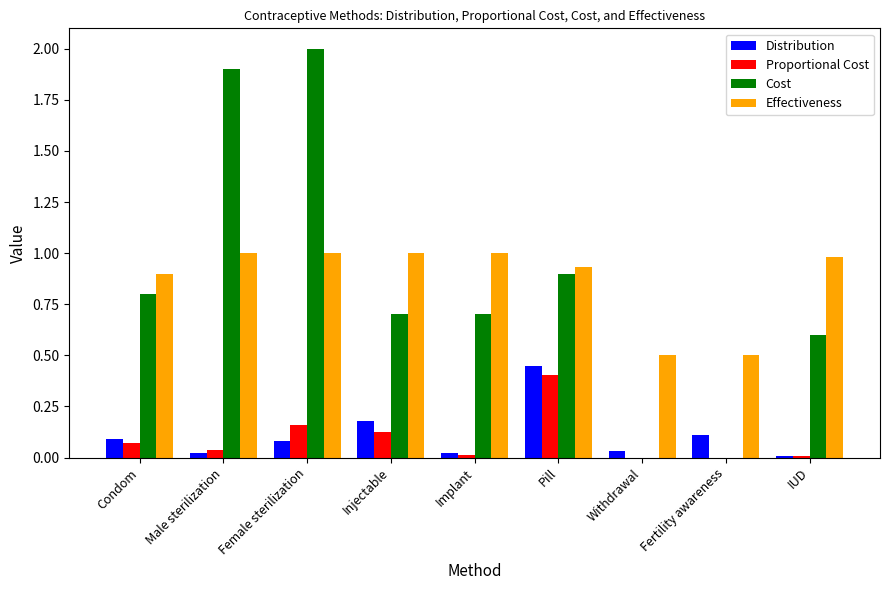

Count the number of data series in this chart.

4